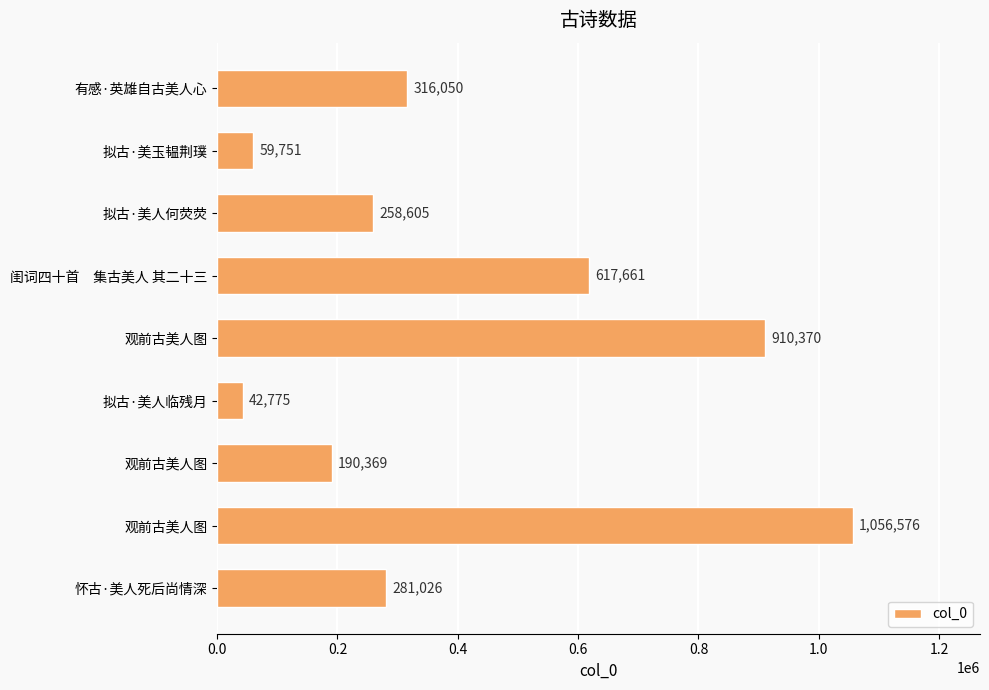

How many distinct data groups are displayed?

1